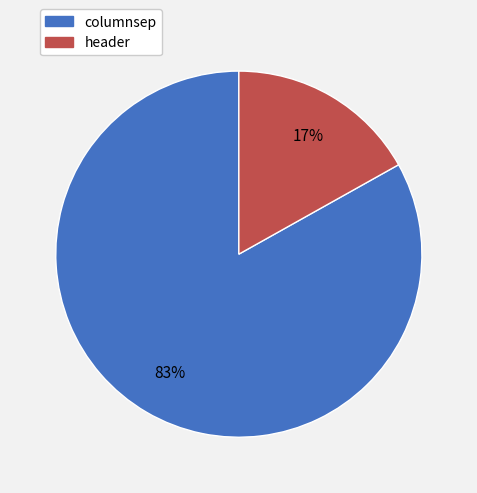

Does any single category account for the majority?

Yes